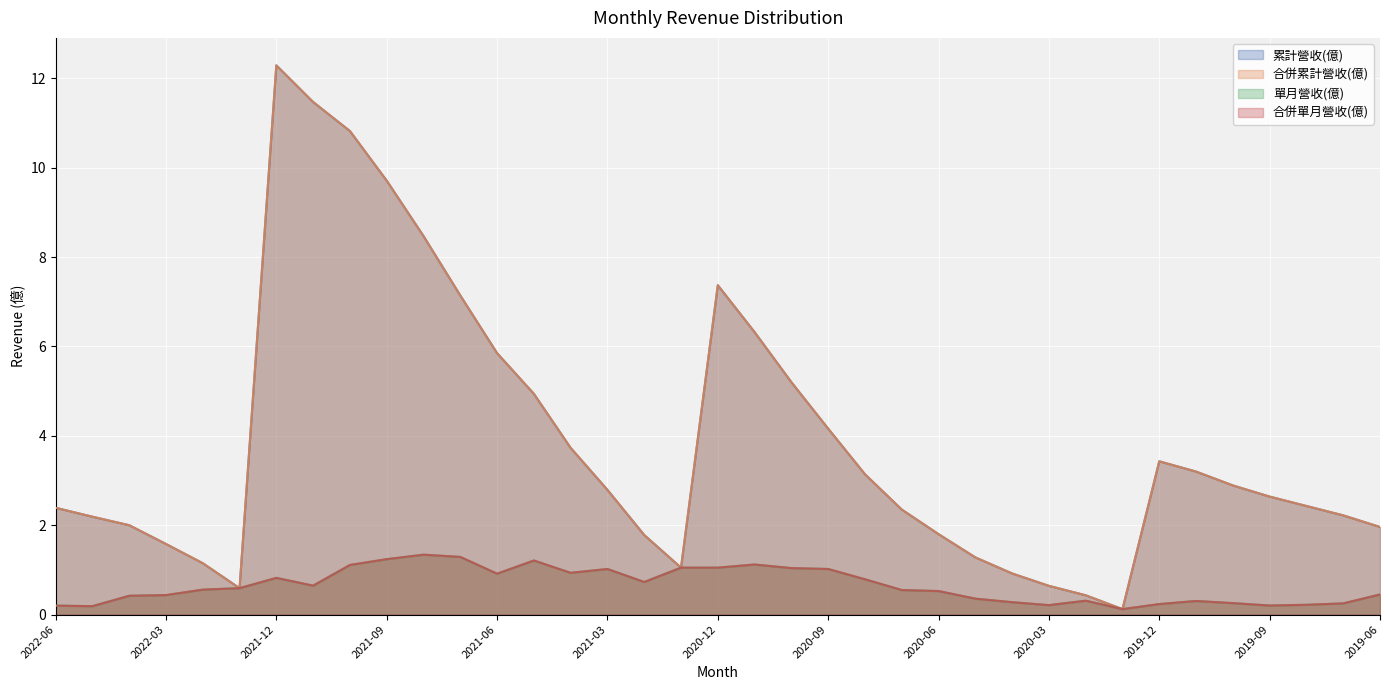

True or false: 單月營收(億) has more than 0 interior local peaks.

True